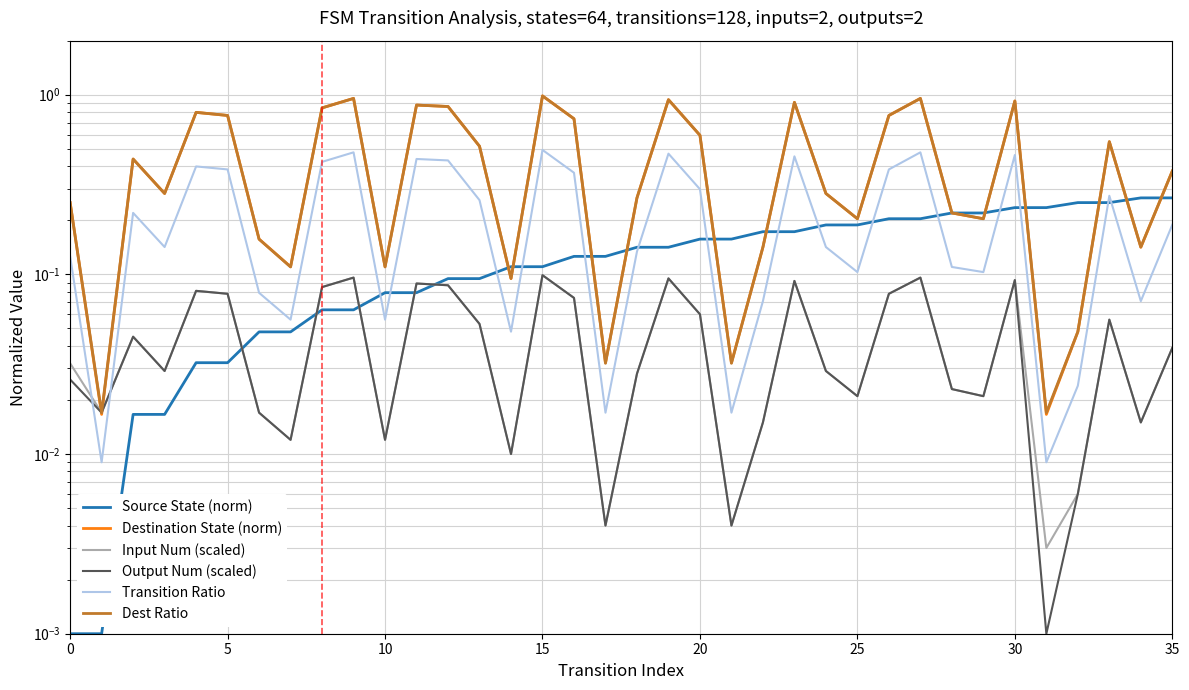

What is the sum of all Input Num (scaled) values?

1.7